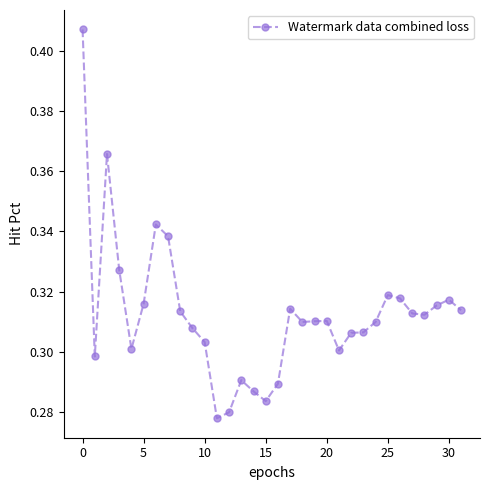

How many series are shown in this chart?

1